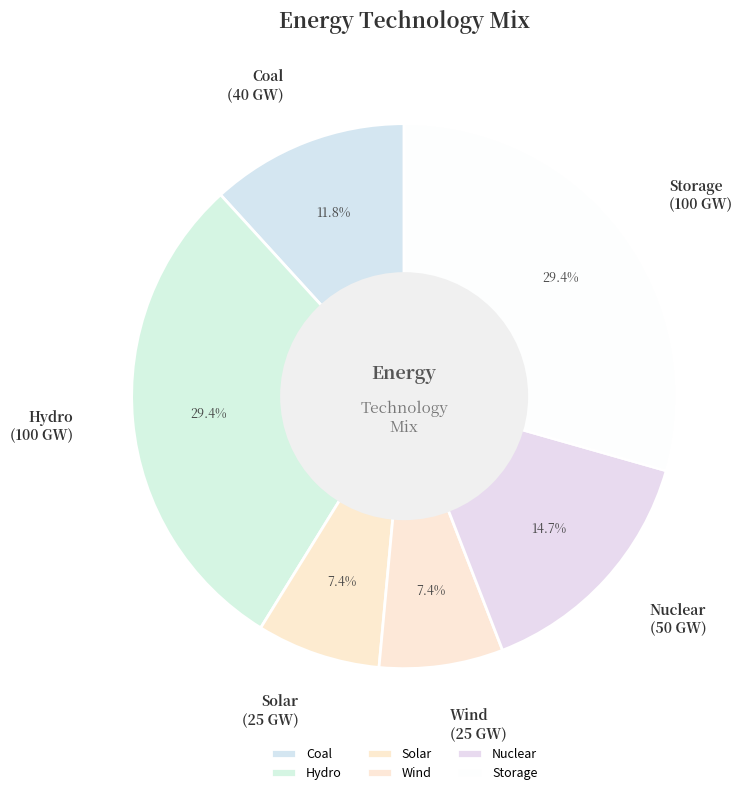

Combined, do Coal and Wind account for over 50%?

No